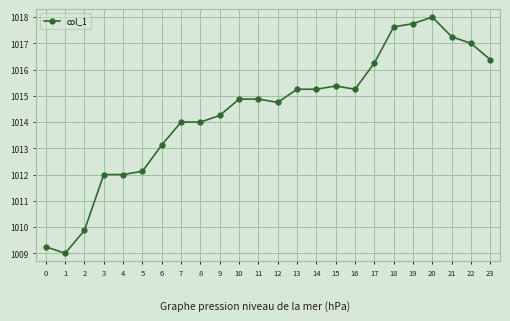

What is the smallest value displayed?

1009.0